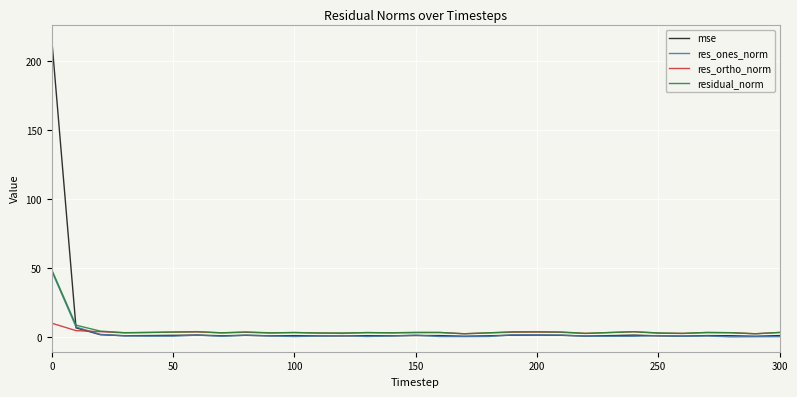

What is the greatest value displayed?

215.3